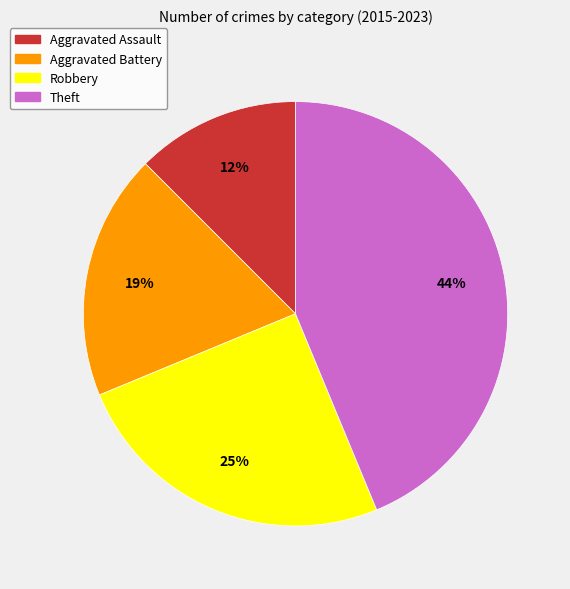

To the nearest percent, what is the average slice percentage?

25%